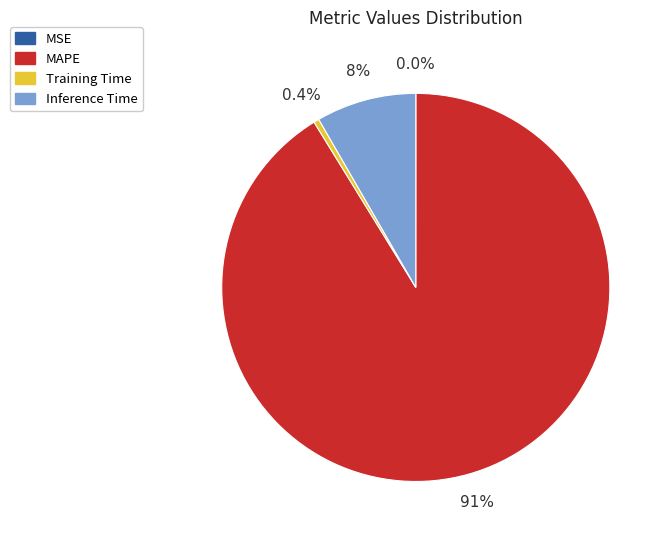

Which has a higher value, Inference Time or MAPE?

MAPE